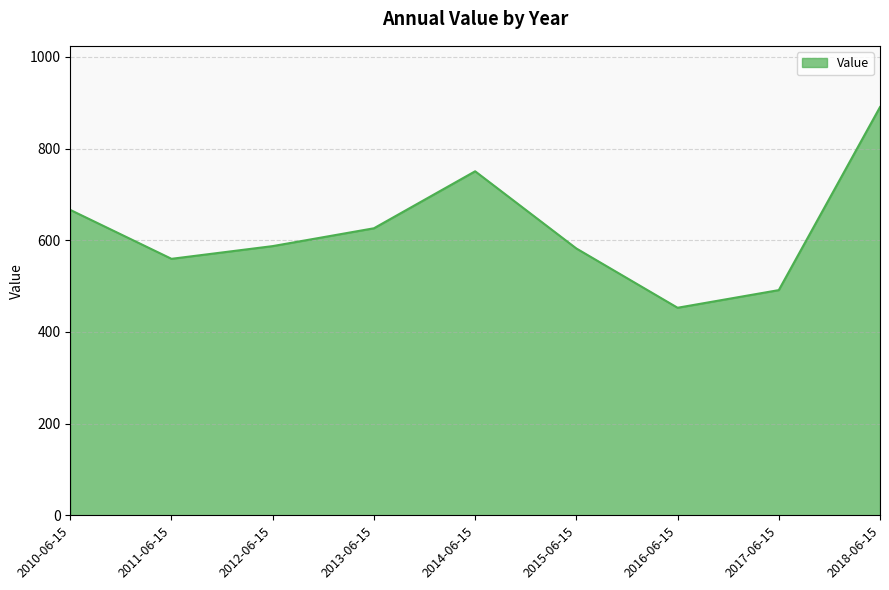

What value does the data have at 2014-06-15?

750.6